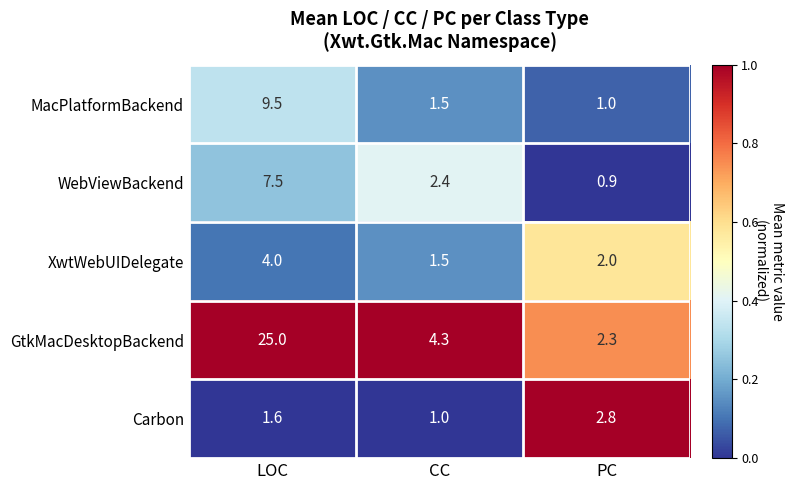

What is the greatest value displayed?

25.0